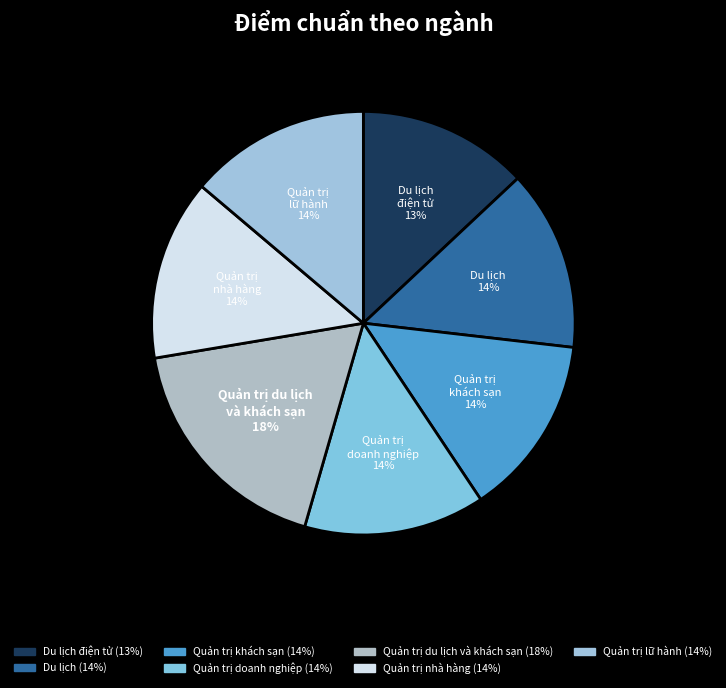

How many slices are in this pie chart?

7